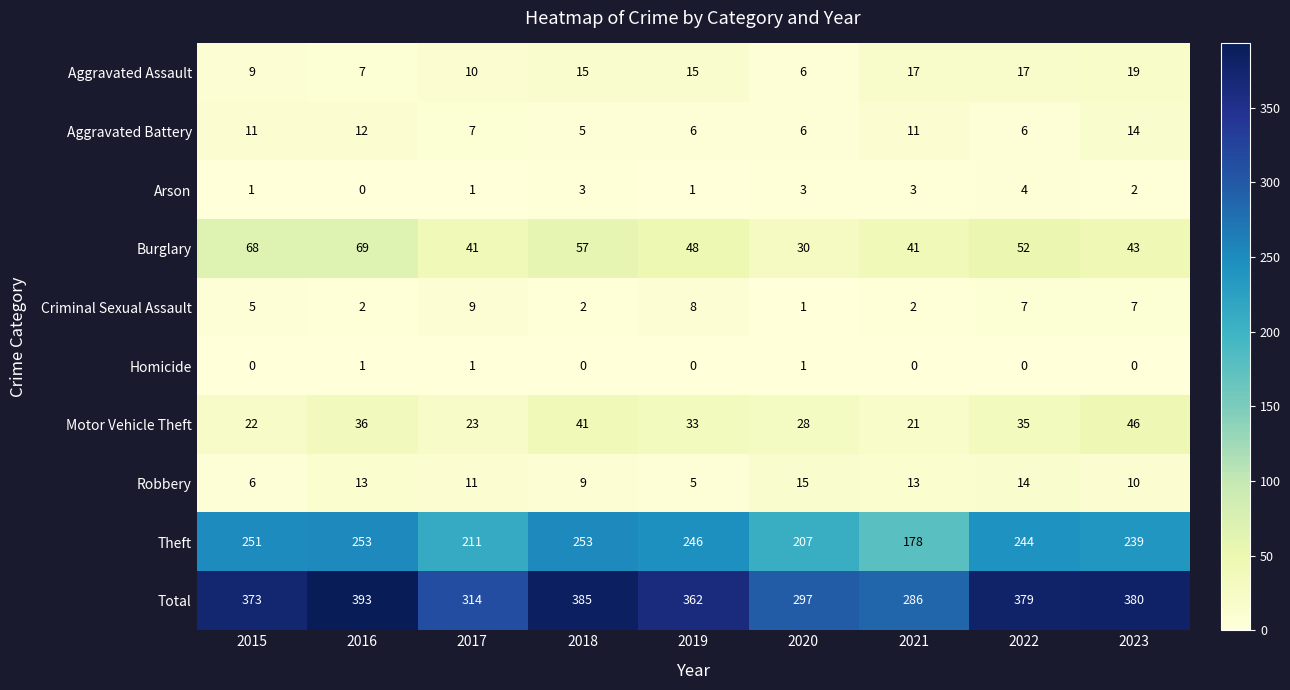

What is the spread (max minus min) of values at 2017?

313